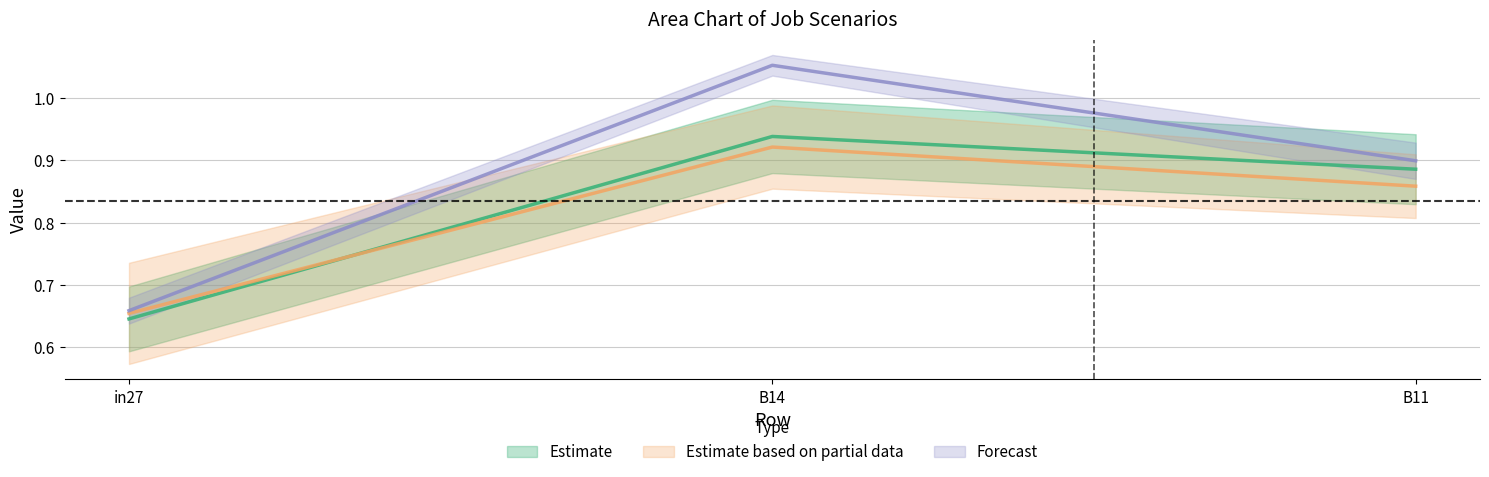

Which series has the widest spread of values?

job203_scenario1_409